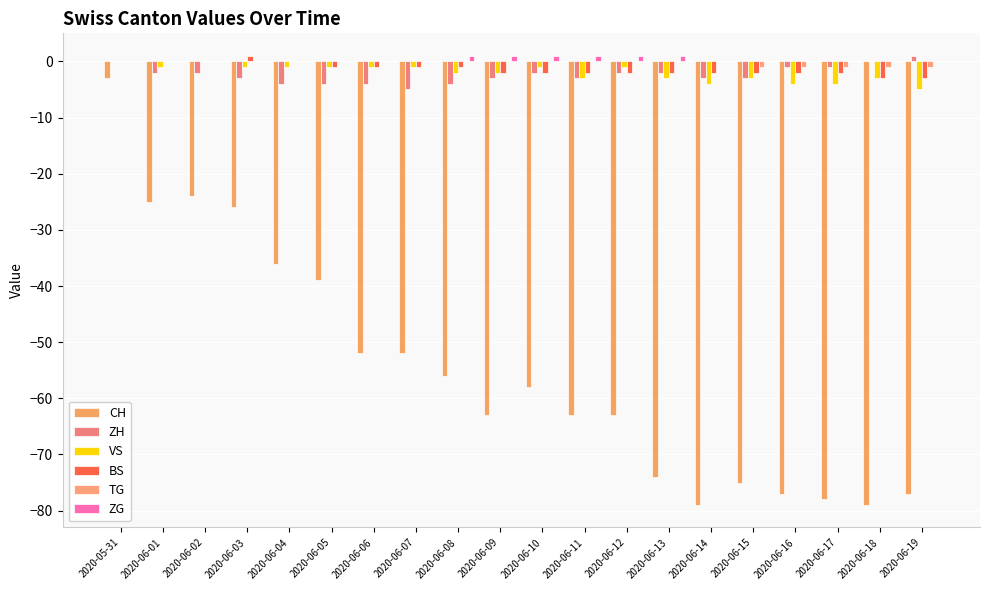

At which category is the sum across all series the highest?

2020-05-31